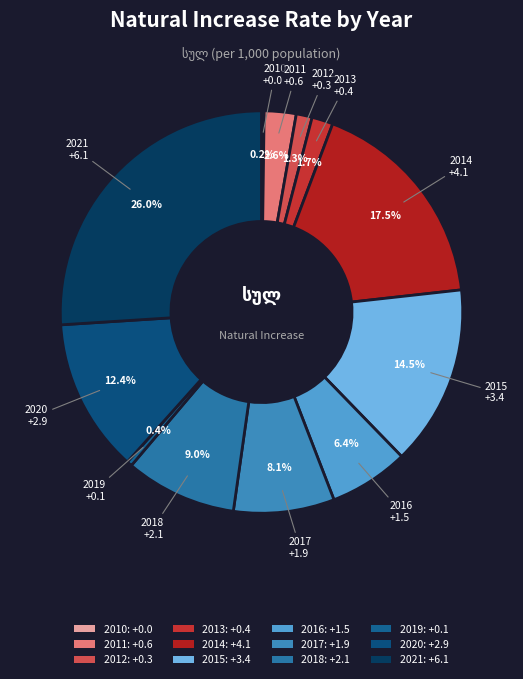

What is the ratio of the value at 2012 to the value at 2017?

0.2